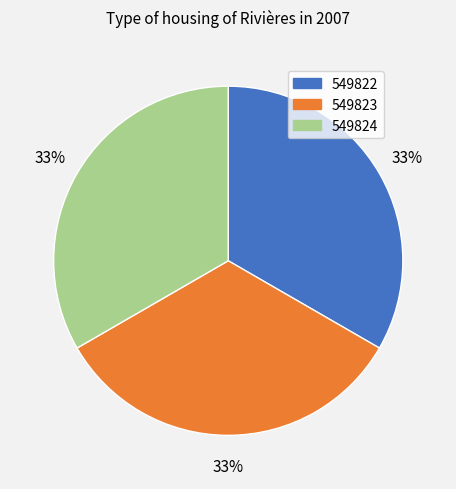

Combined, do 549823 and 549824 account for over 50%?

Yes